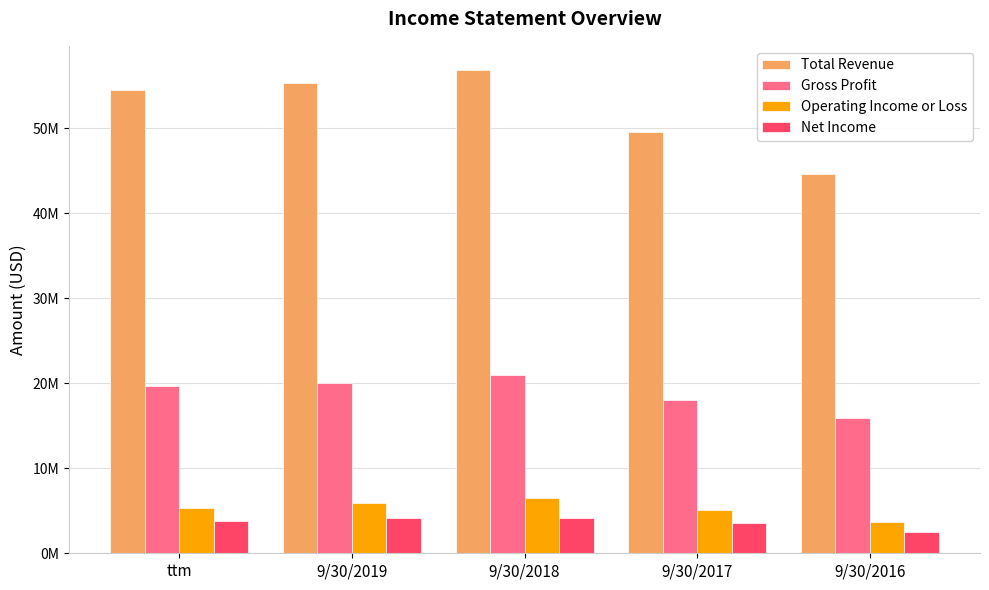

Reading right to left, list all the values displayed in this chart.

Total Revenue: 44664000	49519000	56852000	55381000	54465000
Gross Profit: 15928000	18033000	20966000	20075000	19678000
Operating Income or Loss: 3658000	5046000	6542000	5918000	5325000
Net Income: 2530000	3572000	4205000	4182000	3774000